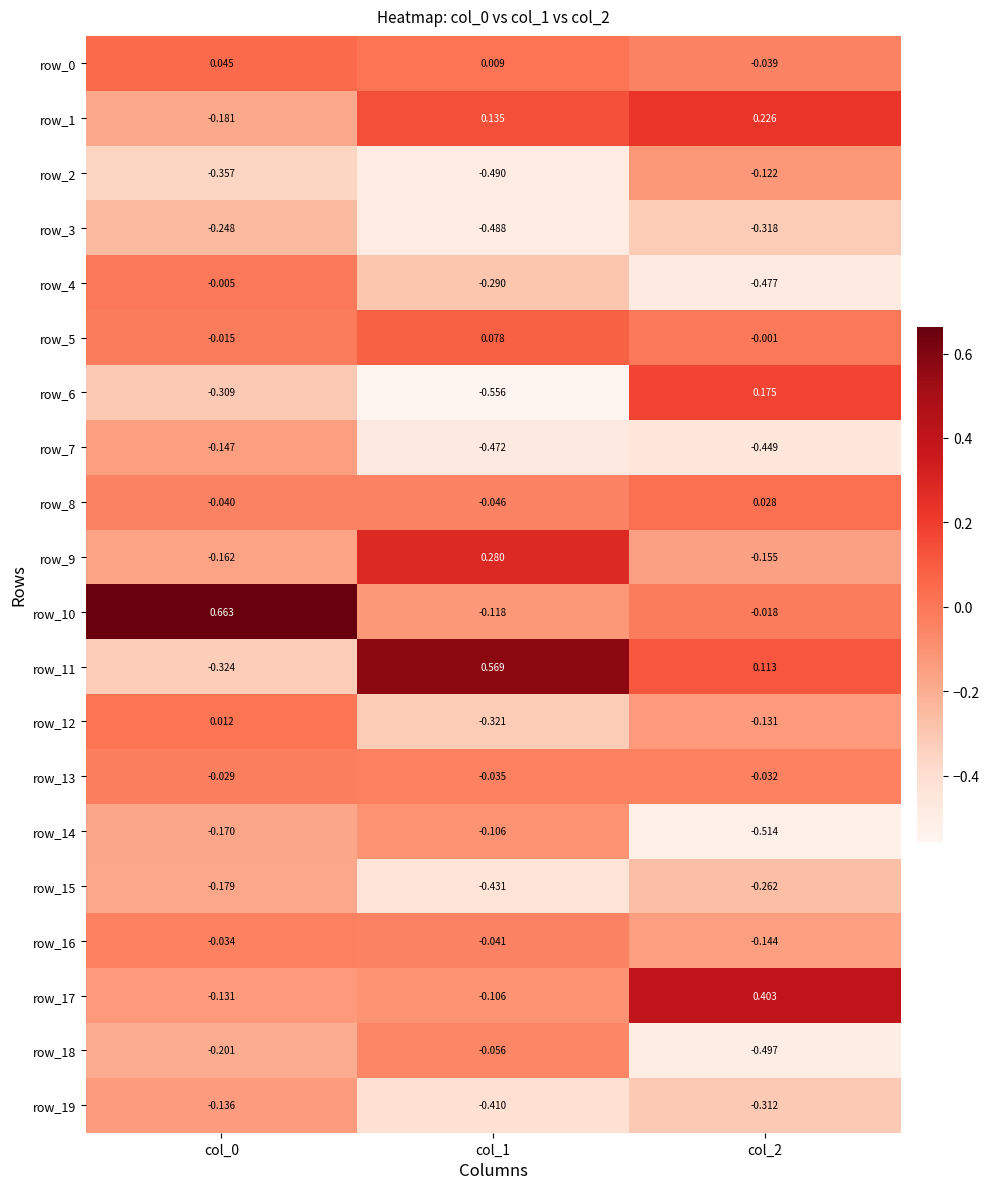

Is the value of row_6 at col_0 greater than the value of row_15 at col_0?

No